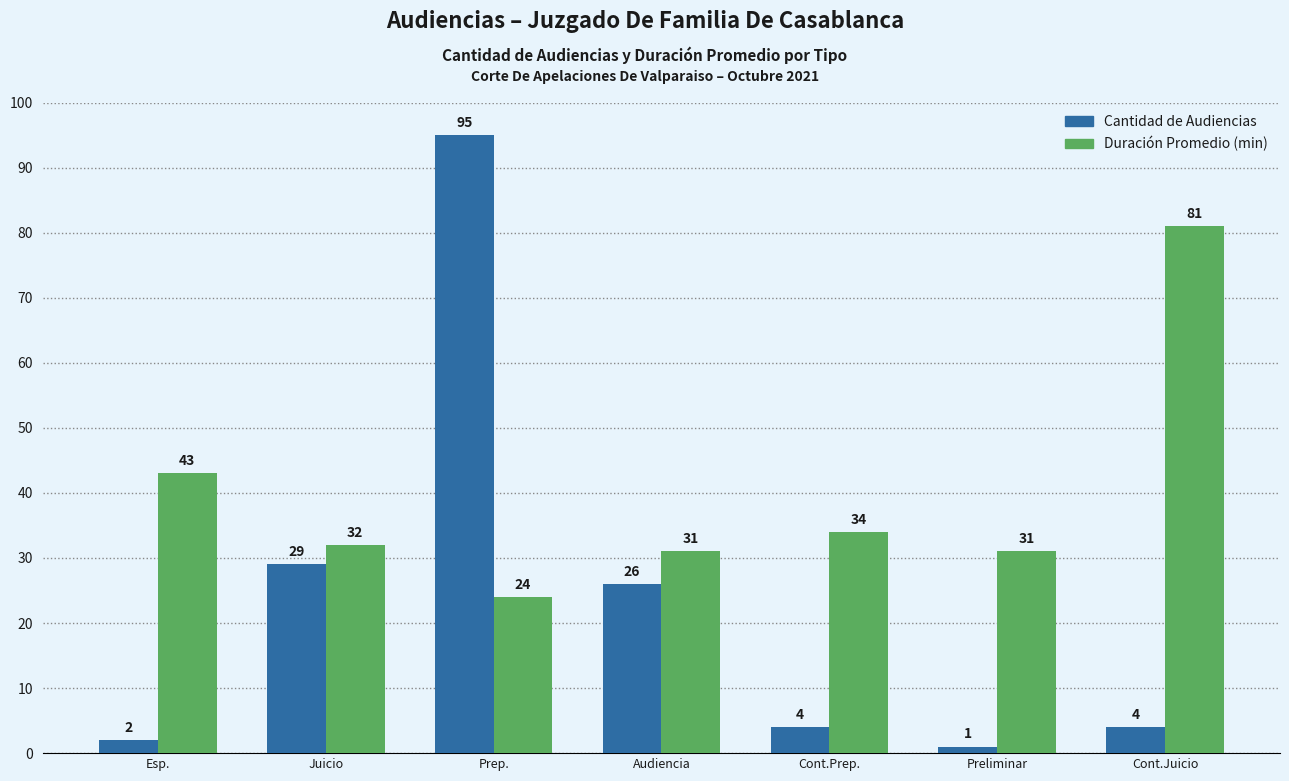

How many bars are there in each group?

2